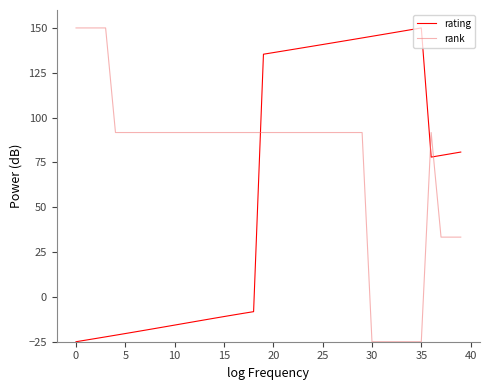

Rank the series by their average value, from lowest to highest.

rating, rank